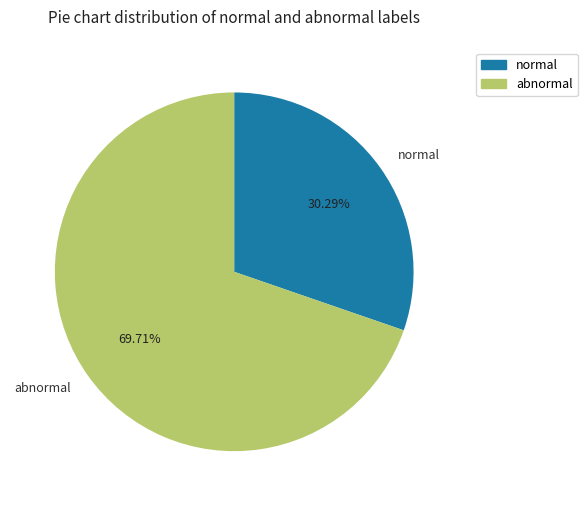

Is the sum of abnormal and normal greater than half?

Yes